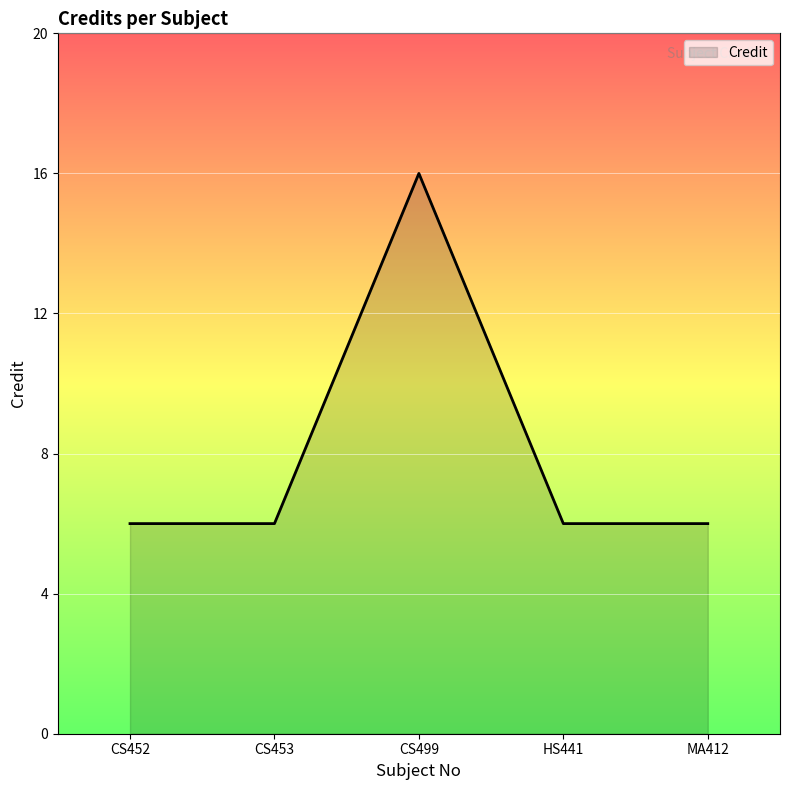

Which label corresponds to the largest value in the chart?

CS499